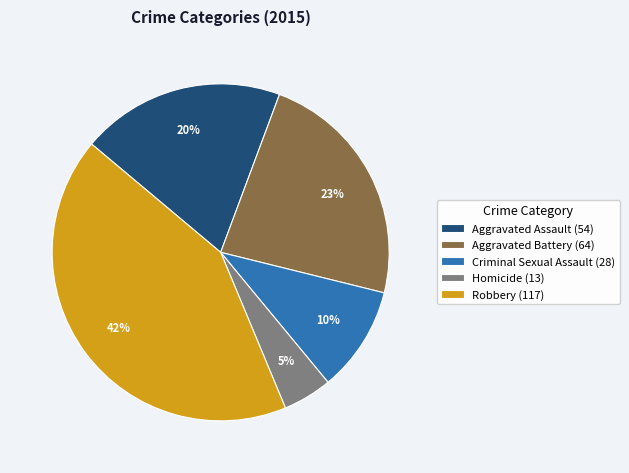

Do Aggravated Assault and Robbery together represent more than half of the pie?

Yes